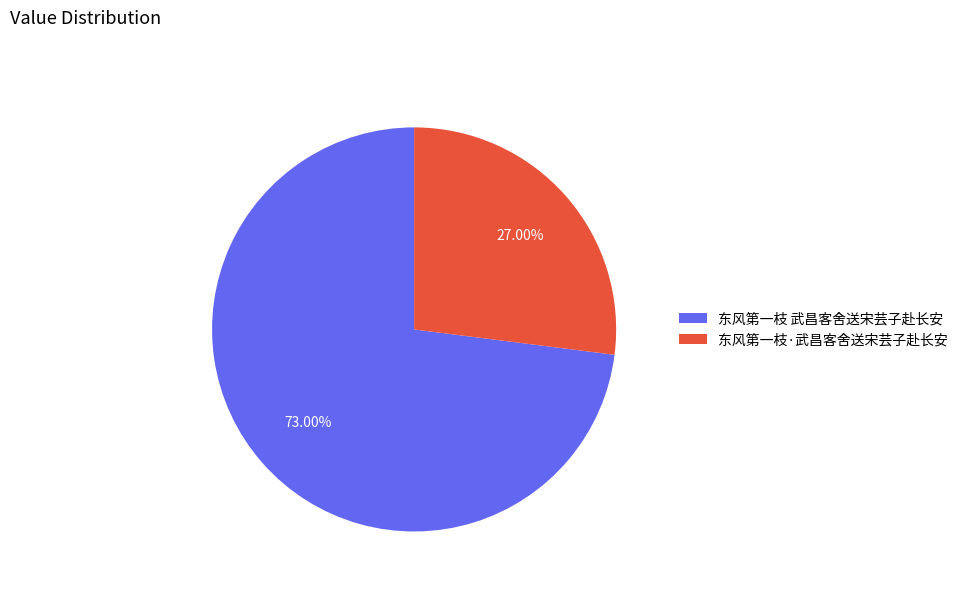

True or false: 东风第一枝 武昌客舍送宋芸子赴长安 accounts for 66% of the total.

False